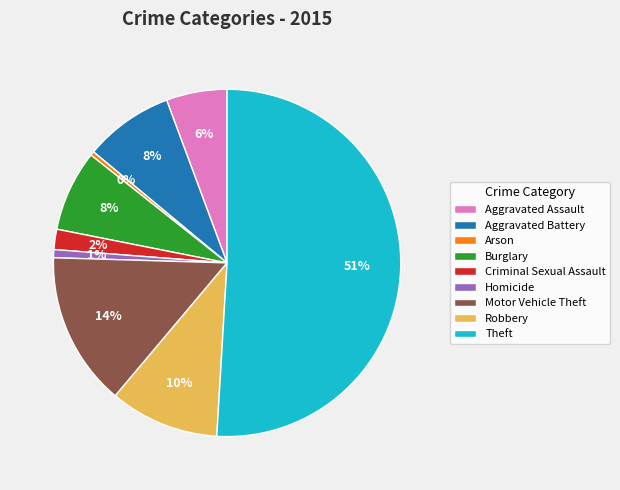

What is the majority slice?

Theft